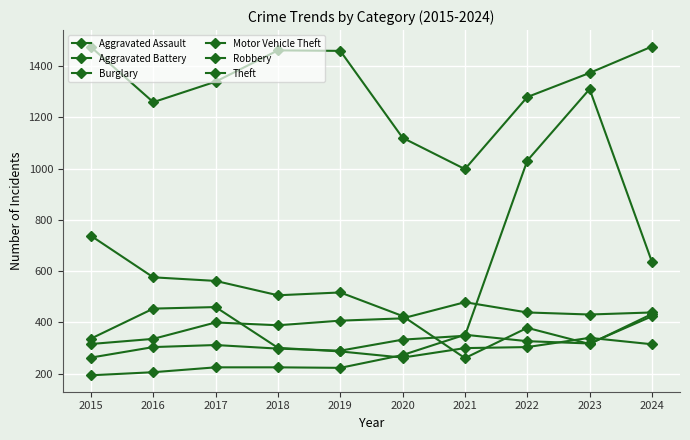

Is it true that Burglary equals 577 at 2020?

False